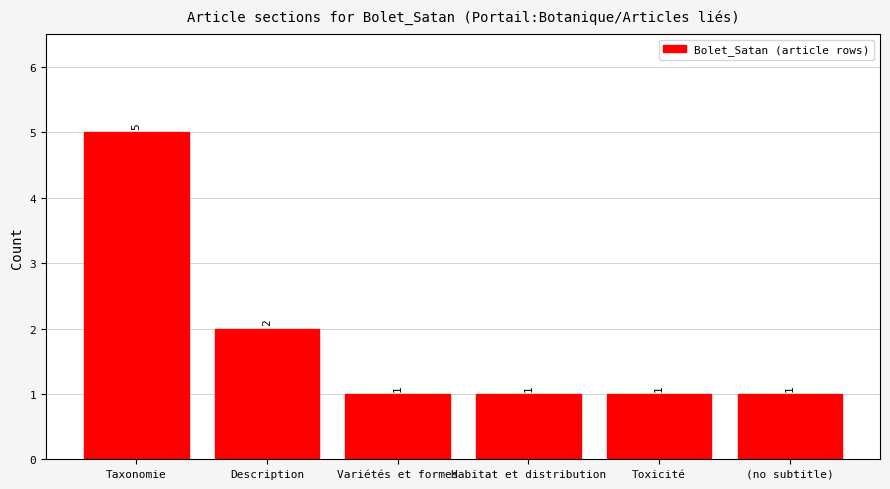

What is the value of the 3rd bar from the left?

1